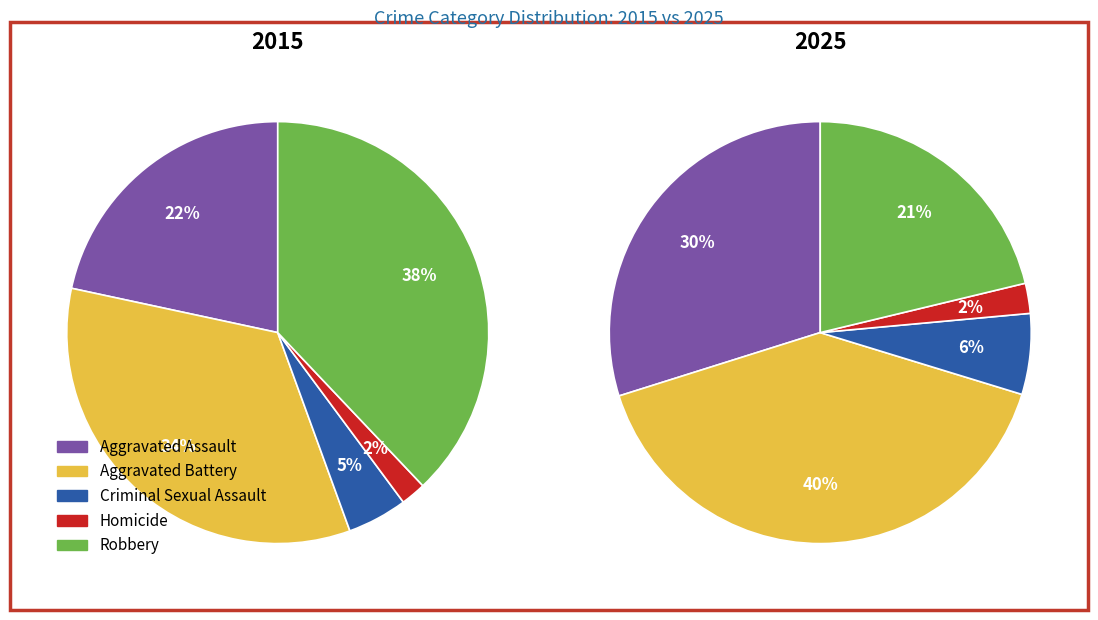

Does Criminal Sexual Assault represent more than half of the total?

No